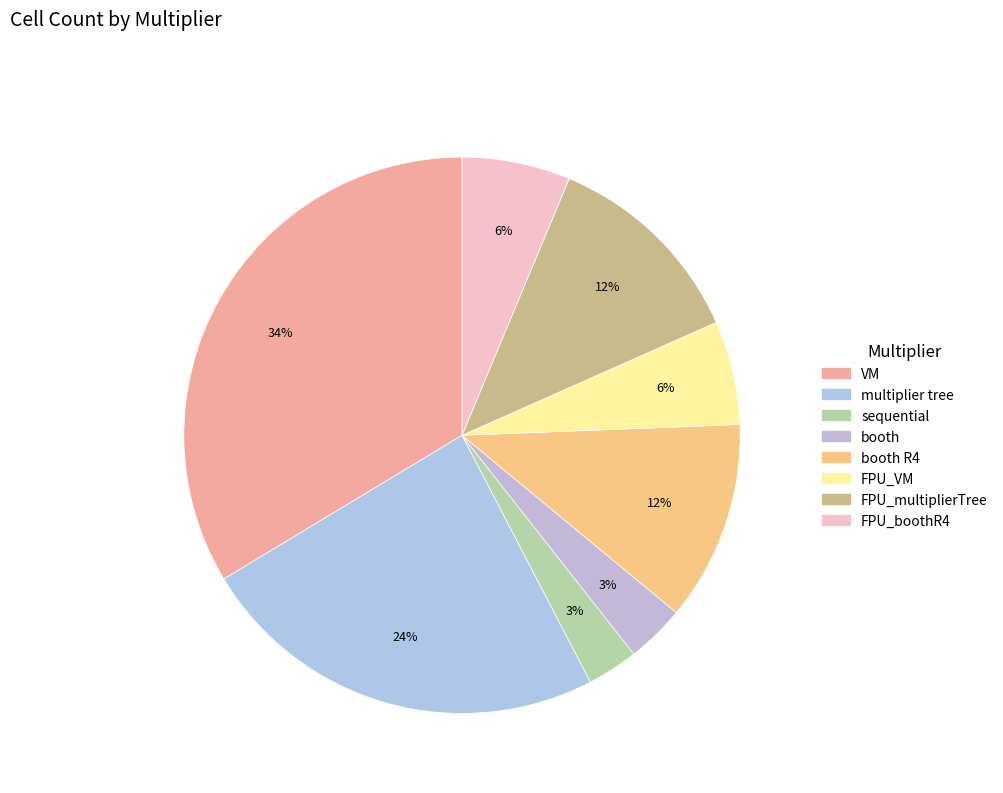

Which slice is the largest?

VM